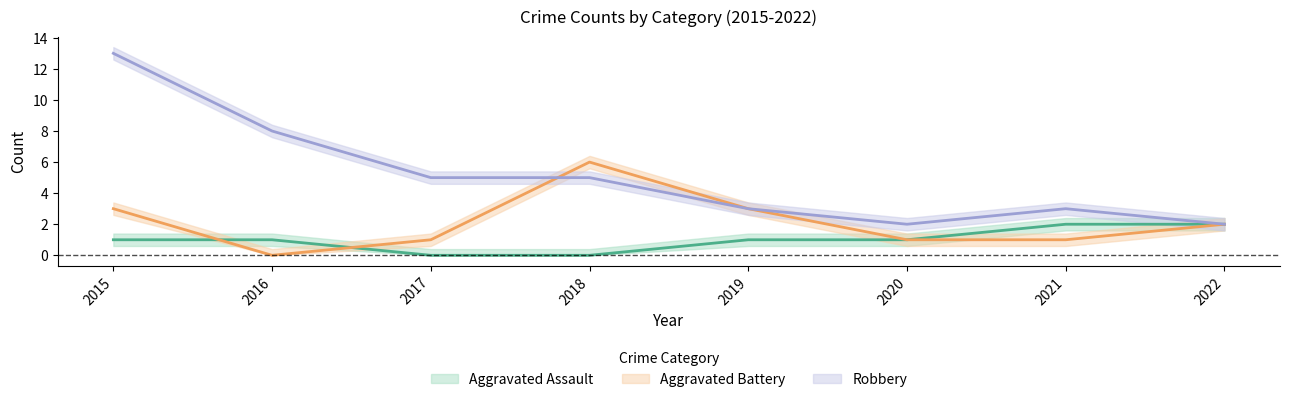

What is the lowest value of the Robbery series?

2